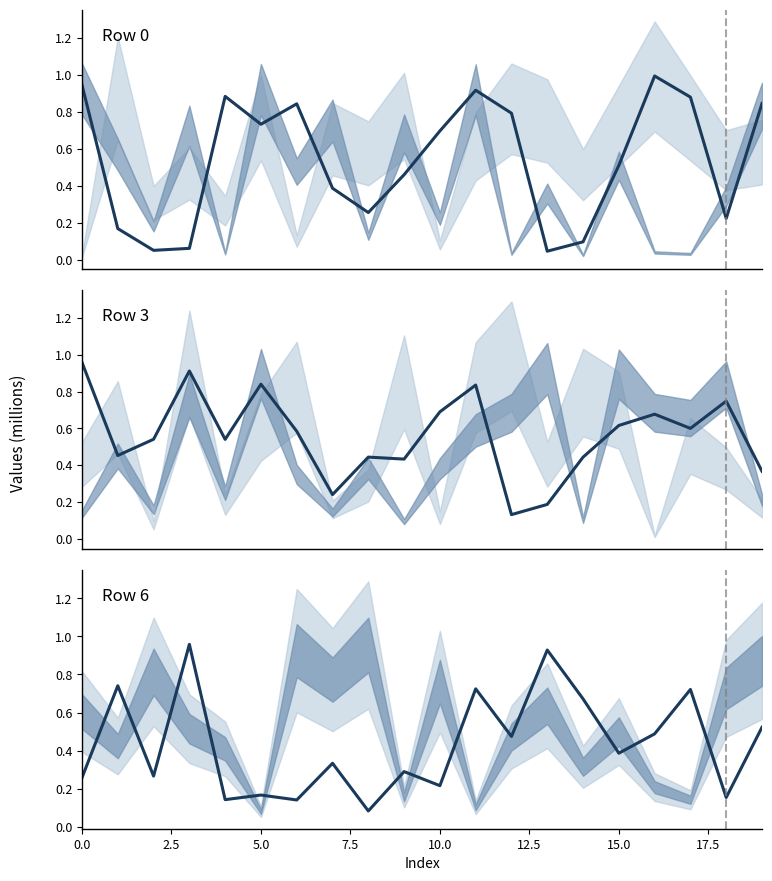

Which category has the highest value across all series?

16